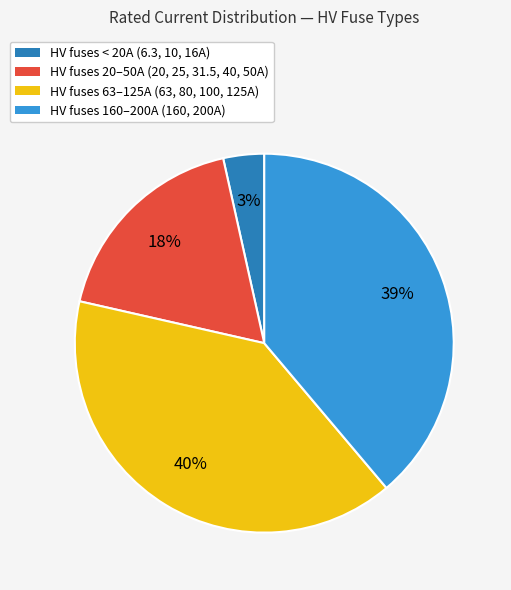

How many slices are in this pie chart?

4